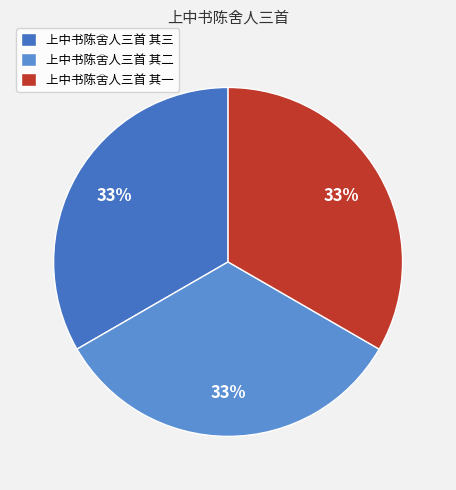

What is the ratio of the value at 上中书陈舍人三首 其三 to the value at 上中书陈舍人三首 其二?

1.0